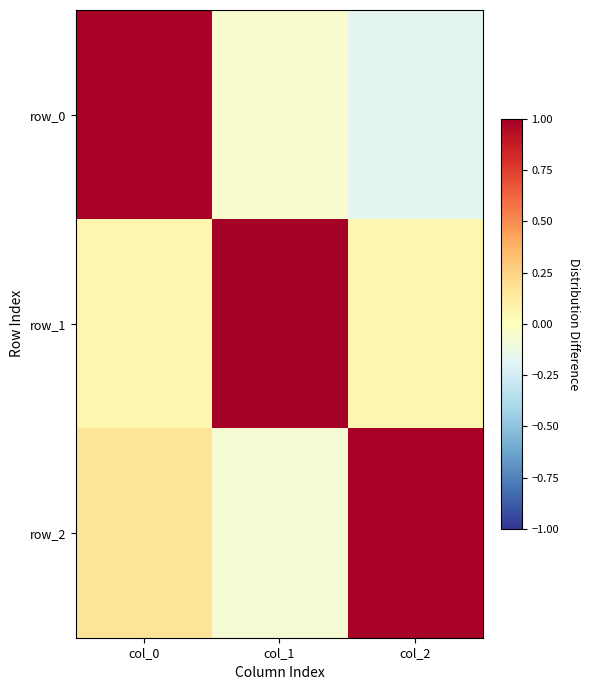

Is it true that row_0 equals -0.2 at col_2?

False